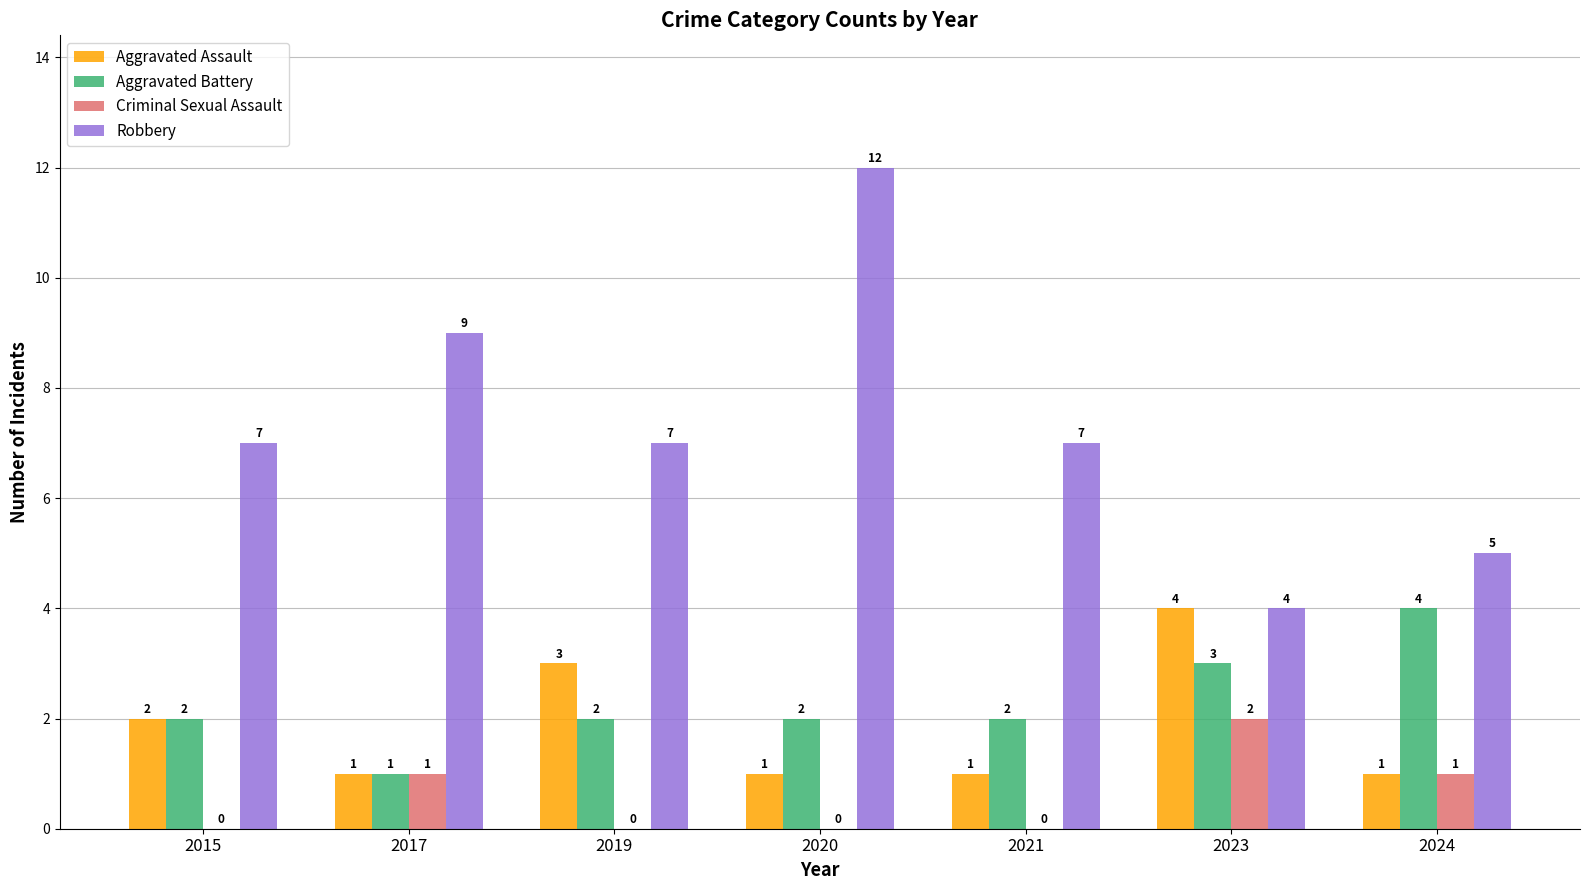

How many Robbery values are between 5 and 9?

5